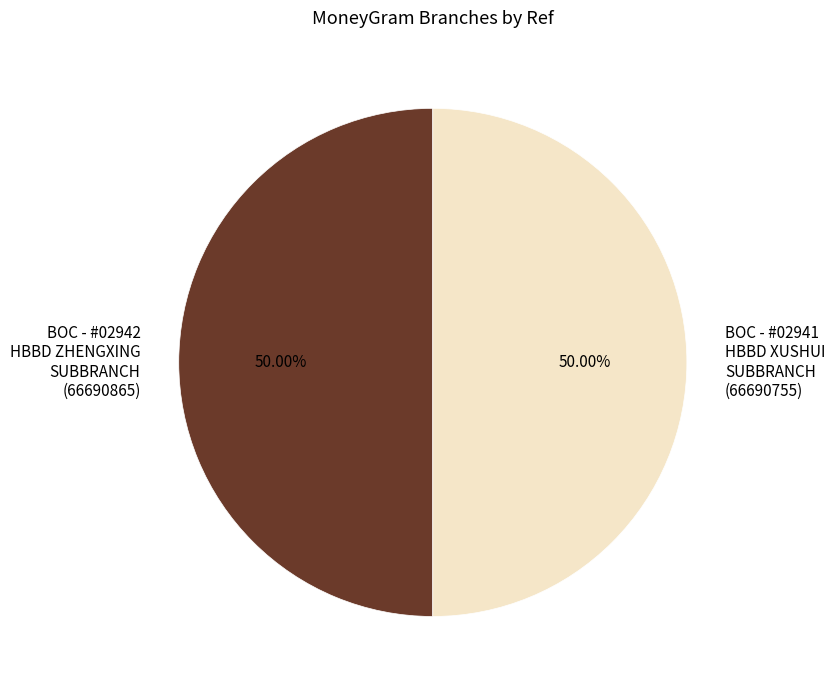

How many segments does this pie chart have?

2